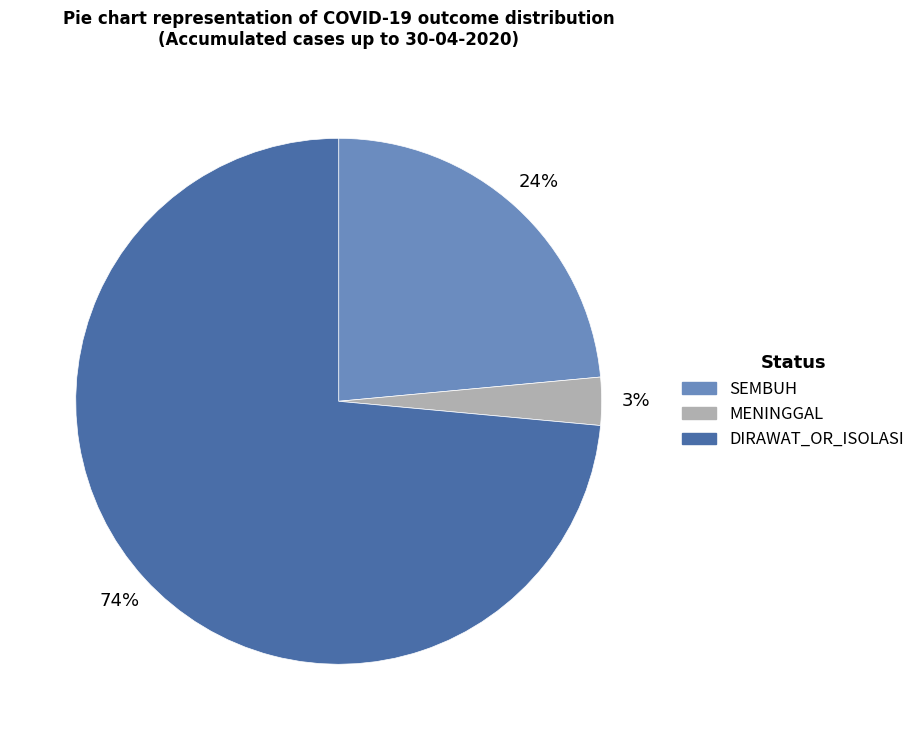

Combined, do MENINGGAL and SEMBUH account for over 50%?

No